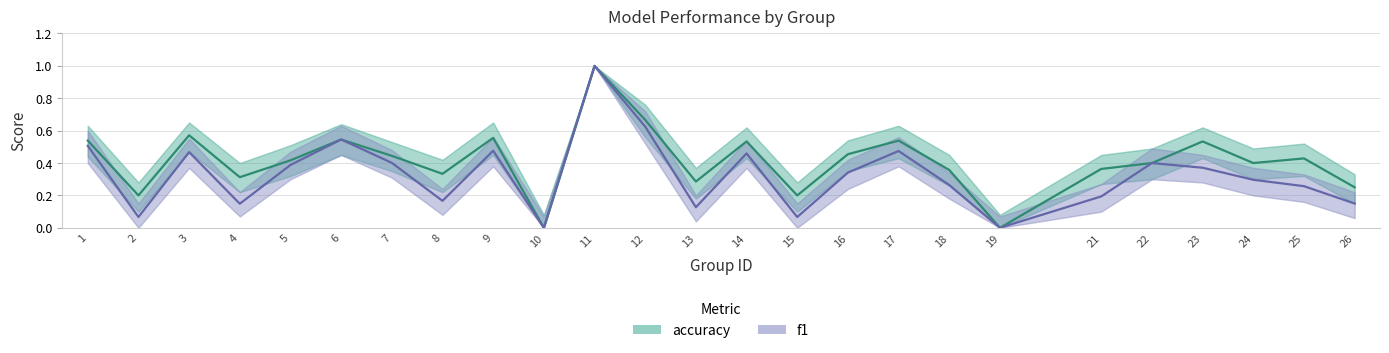

What are all the series names shown in the legend?

accuracy, f1